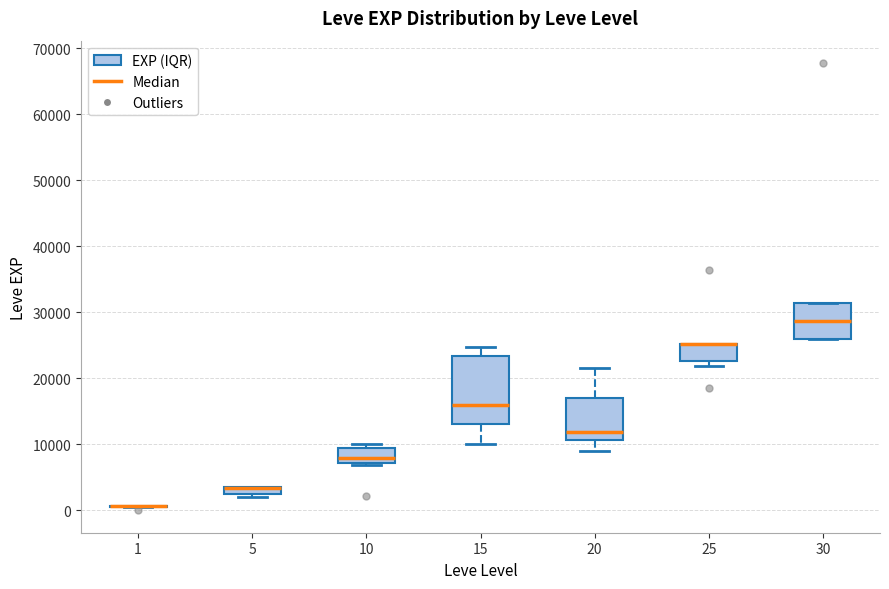

Comparing the boxes themselves (not the whiskers), which one is the tallest?

15